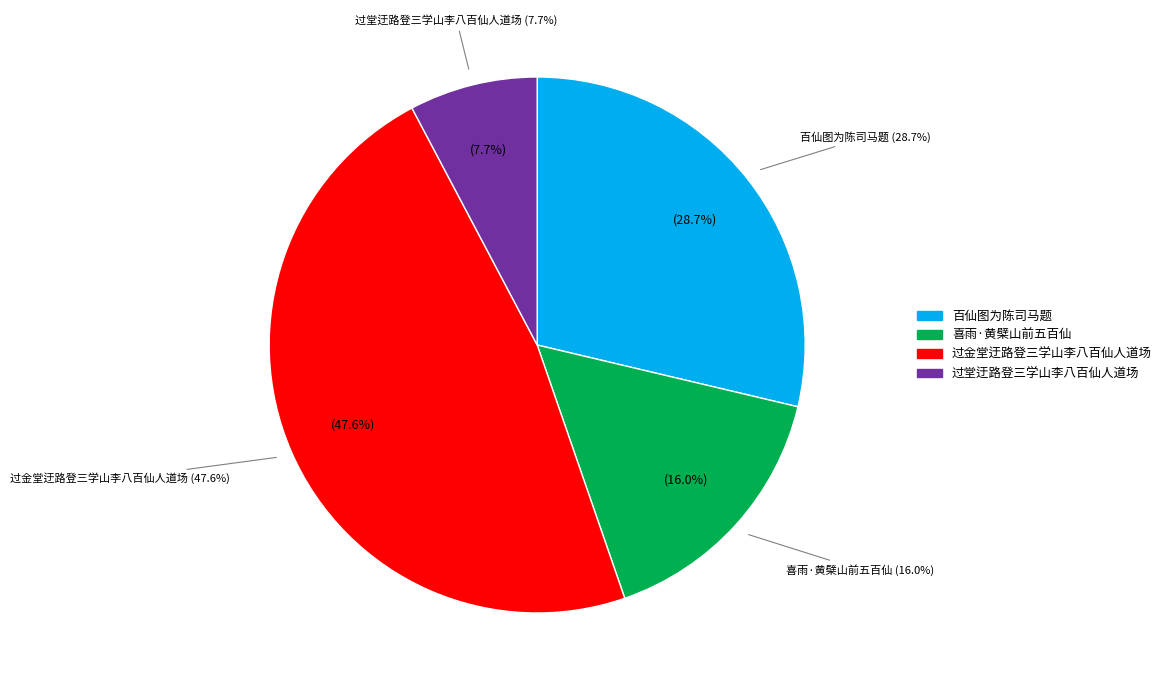

How many segments does this pie chart have?

4